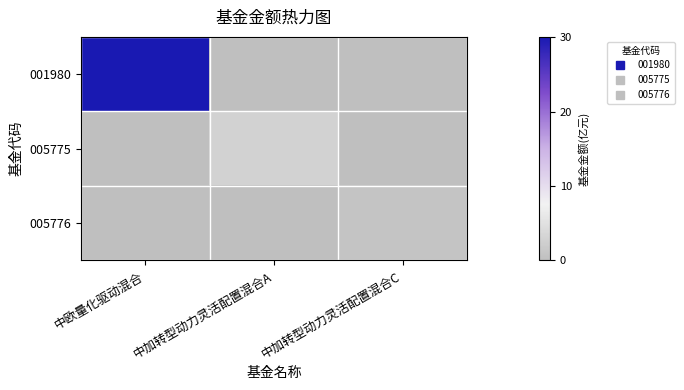

Reading left to right, transcribe all the data shown in this chart.

001980: 中欧量化驱动混合=30.0	中加转型动力灵活配置混合A=0.0	中加转型动力灵活配置混合C=0.0
005775: 中欧量化驱动混合=0.0	中加转型动力灵活配置混合A=2.9	中加转型动力灵活配置混合C=0.0
005776: 中欧量化驱动混合=0.0	中加转型动力灵活配置混合A=0.0	中加转型动力灵活配置混合C=0.8